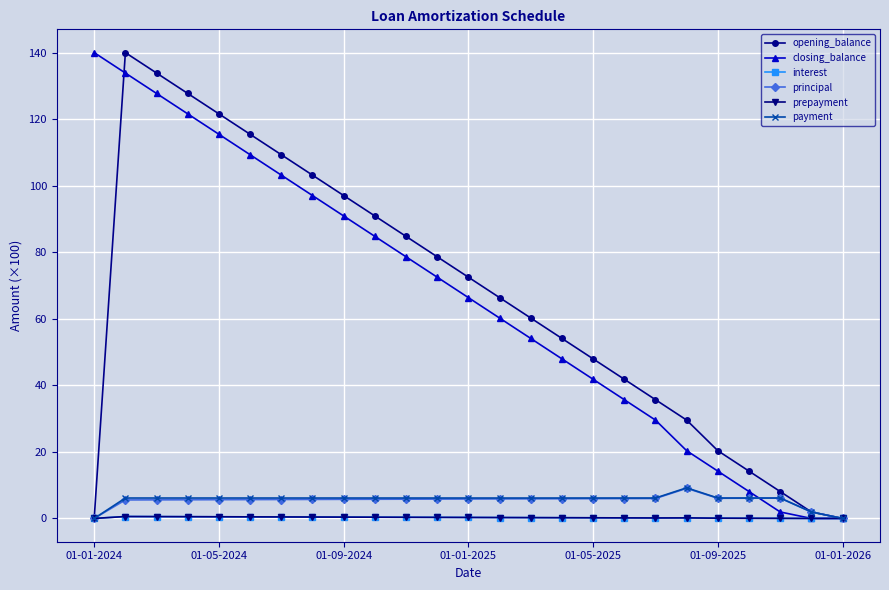

True or false: interest has more than 0 interior local peaks.

True